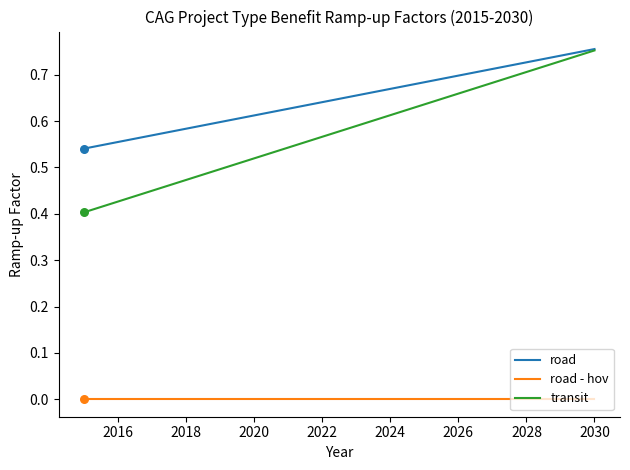

Which series has the largest total across all categories?

road